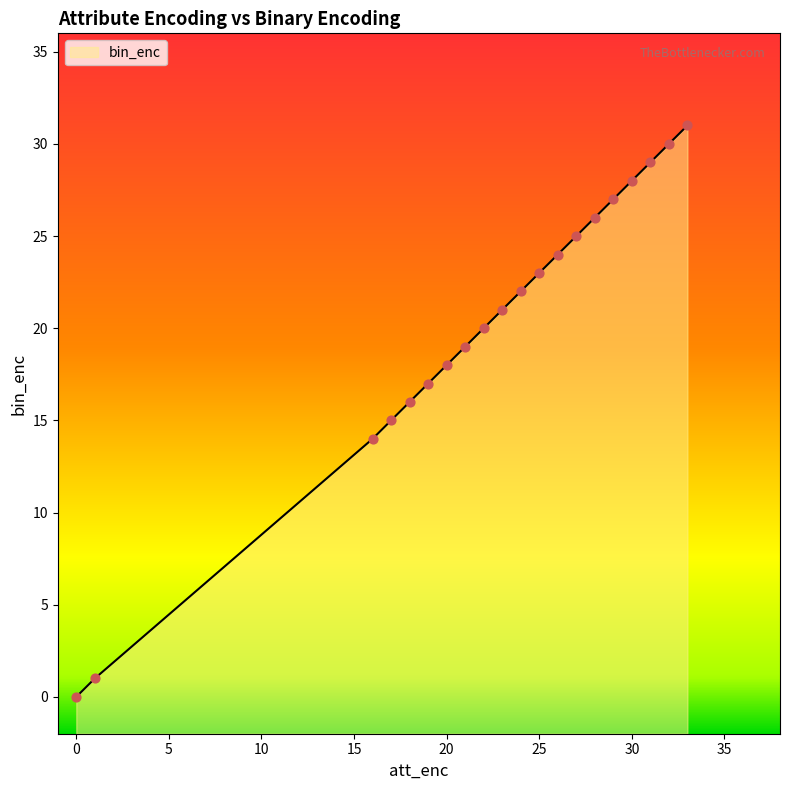

Approximately how many times larger is the value at 28 compared to 27?

1.0